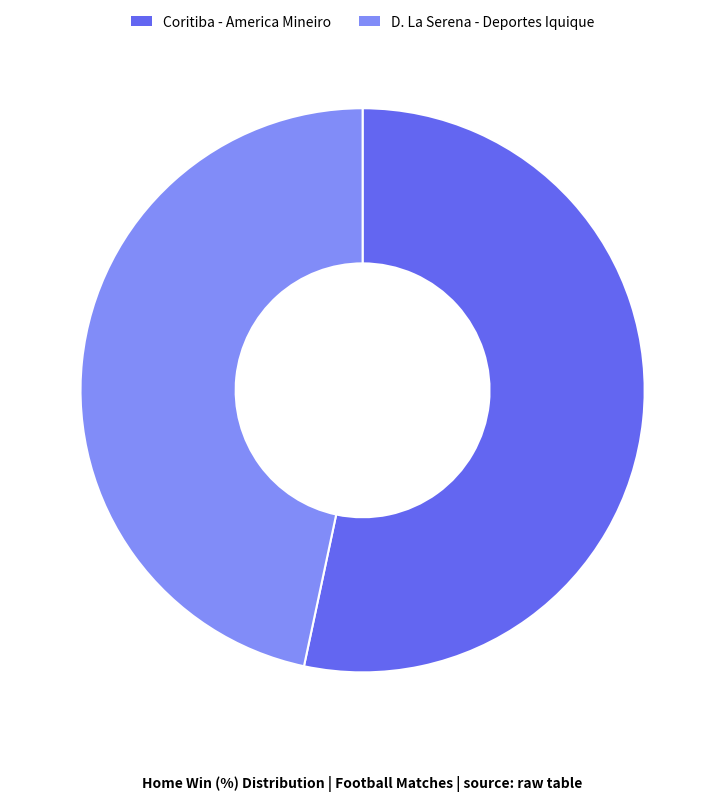

What is the largest slice in the pie chart?

Coritiba - America Mineiro